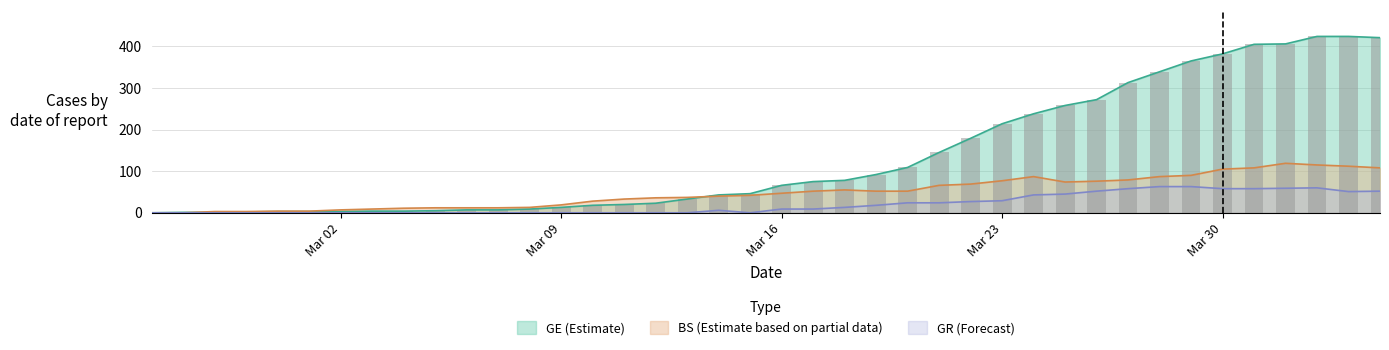

How many groups of bars are there?

40